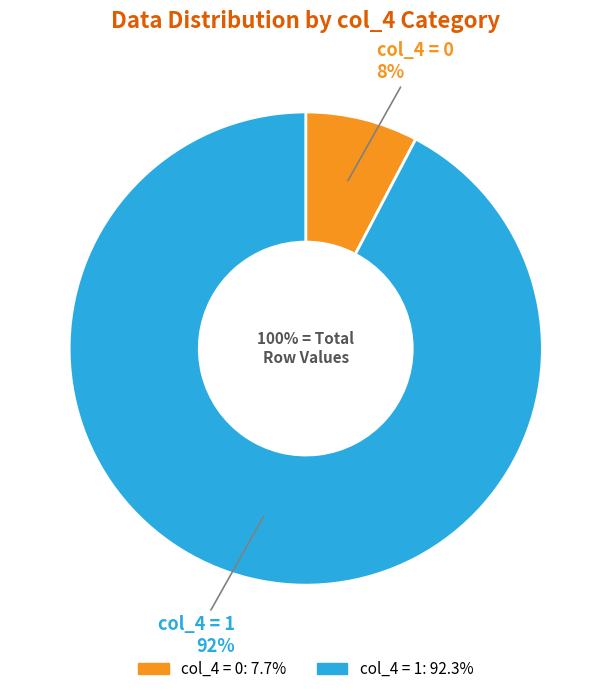

Do Row 12 and Row 8 together represent more than half of the pie?

No